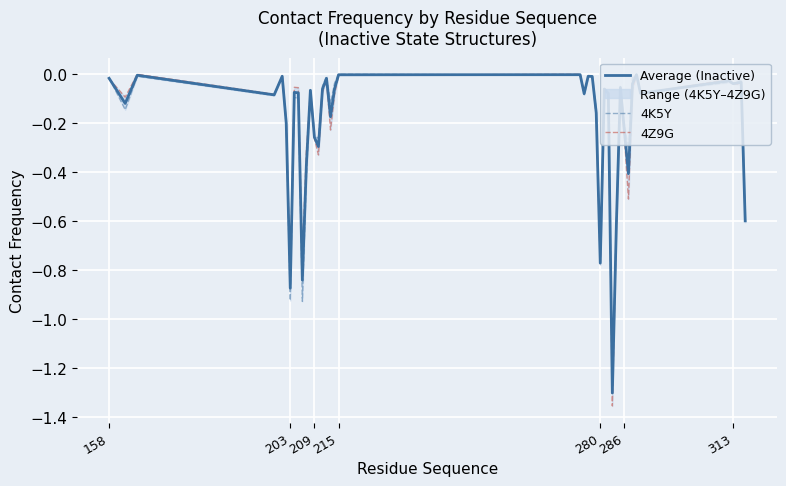

What is the difference between the second highest and second lowest values in the Average (Inactive) series?

0.9